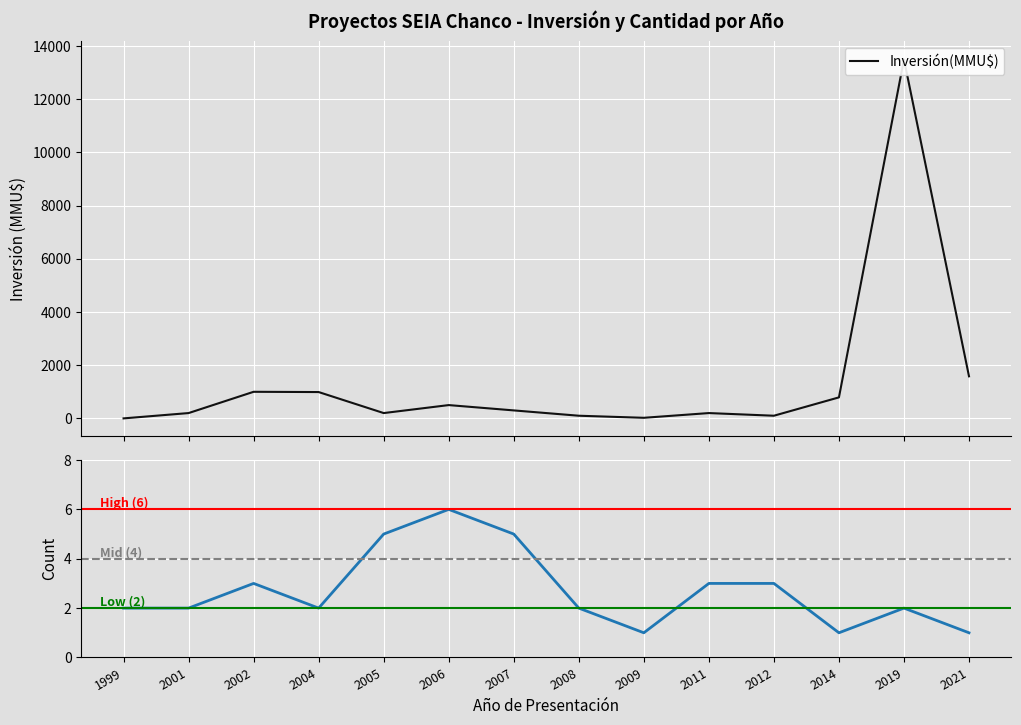

What is the sum of all Inversión(MMU$) values?

19484